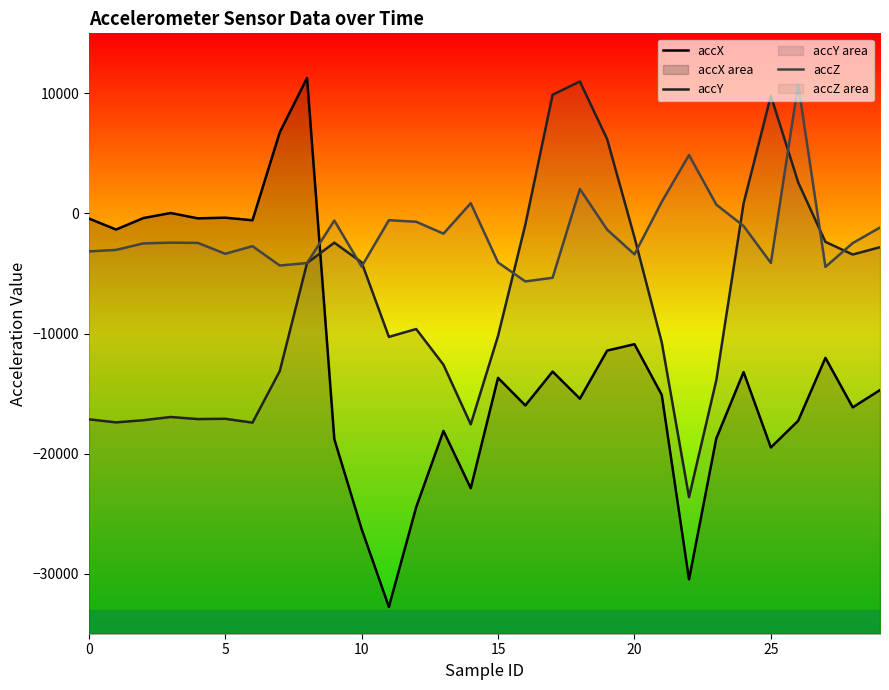

Reading right to left, extract all data points from this chart.

accX: -14708	-16148	-12024	-17268	-19488	-13208	-18736	-30476	-15104	-10888	-11420	-15424	-13168	-15988	-13692	-22884	-18108	-24460	-32768	-26276	-18796	11280	6756	-568	-352	-408	36	-384	-1340	-416
accY: -2812	-3420	-2368	2596	9804	836	-13892	-23628	-10728	-1984	6184	10988	9884	-940	-10200	-17564	-12600	-9624	-10280	-4068	-2432	-4128	-13128	-17420	-17100	-17124	-16952	-17220	-17400	-17144
accZ: -1172	-2468	-4452	10752	-4120	-1044	736	4864	964	-3408	-1348	2032	-5356	-5660	-4080	856	-1684	-692	-564	-4424	-592	-4132	-4336	-2724	-3360	-2452	-2432	-2492	-3036	-3160